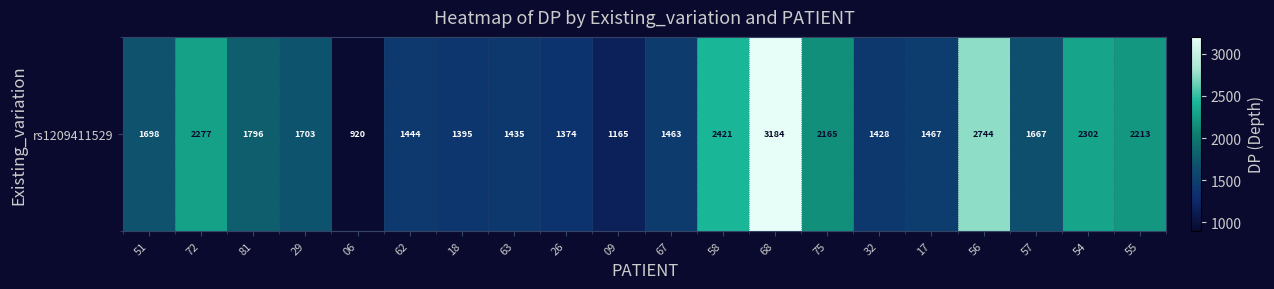

Reading left to right, what are all the values shown in this chart?

1698	2277	1796	1703	920	1444	1395	1435	1374	1165	1463	2421	3184	2165	1428	1467	2744	1667	2302	2213